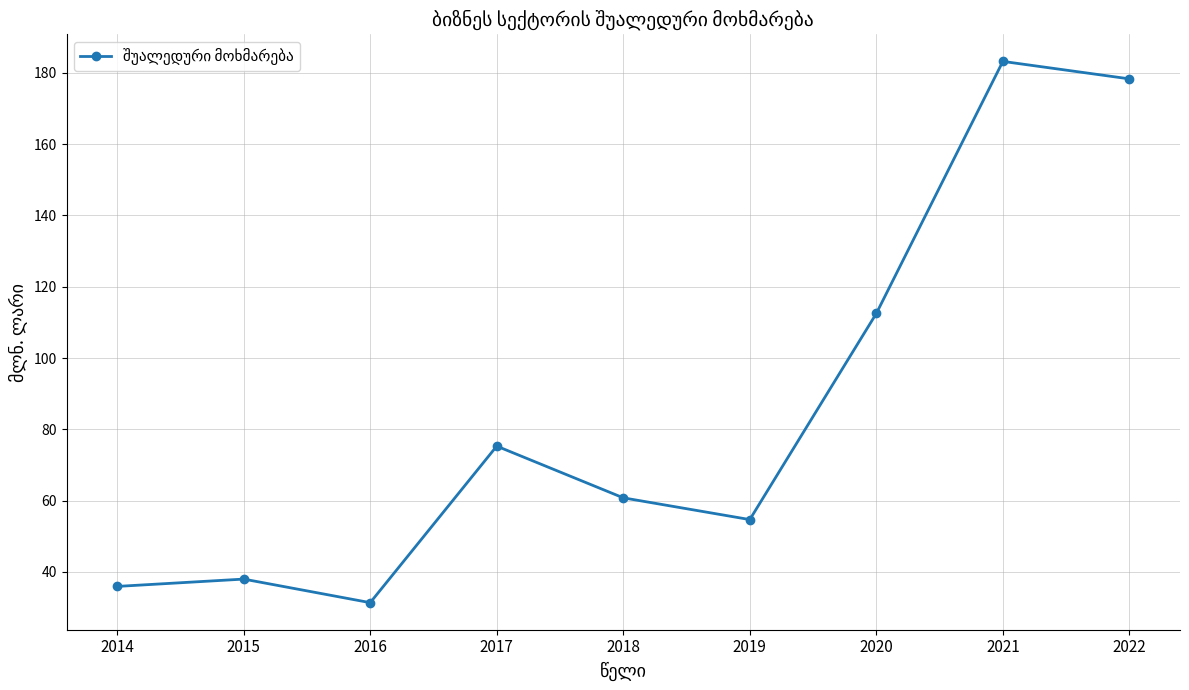

How many interior local peaks (higher than both neighbors) does the data have?

3